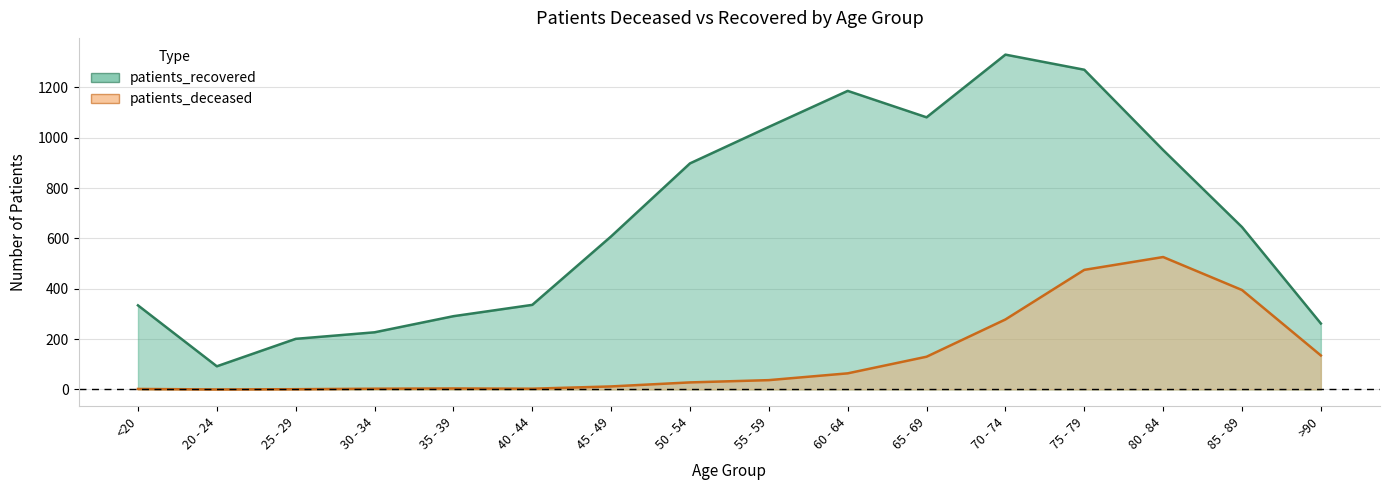

Which series changed the most between 35 - 39 and 40 - 44?

patients_recovered